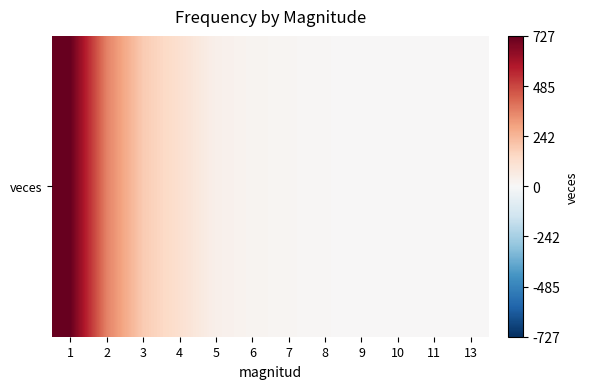

What is the maximum value shown in the chart?

727